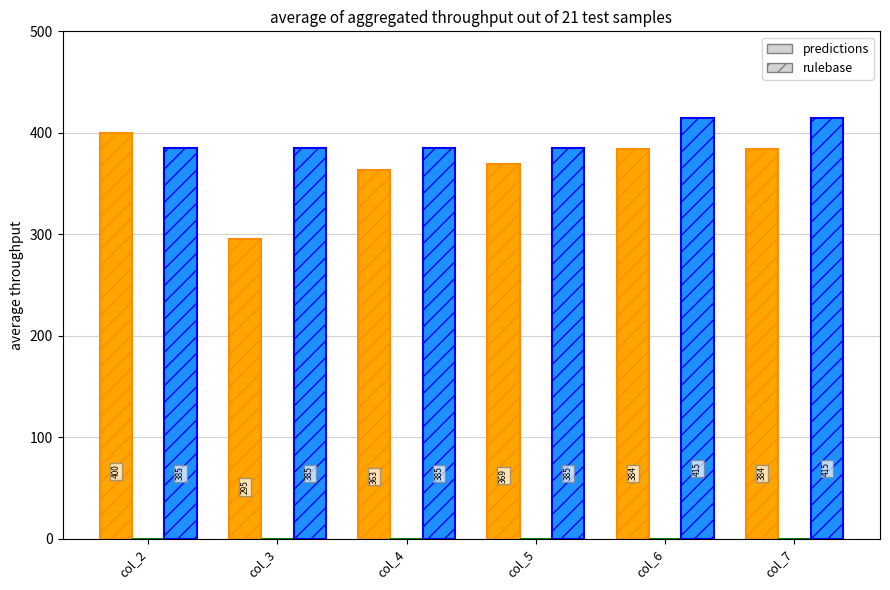

What is the greatest value displayed?

415.0